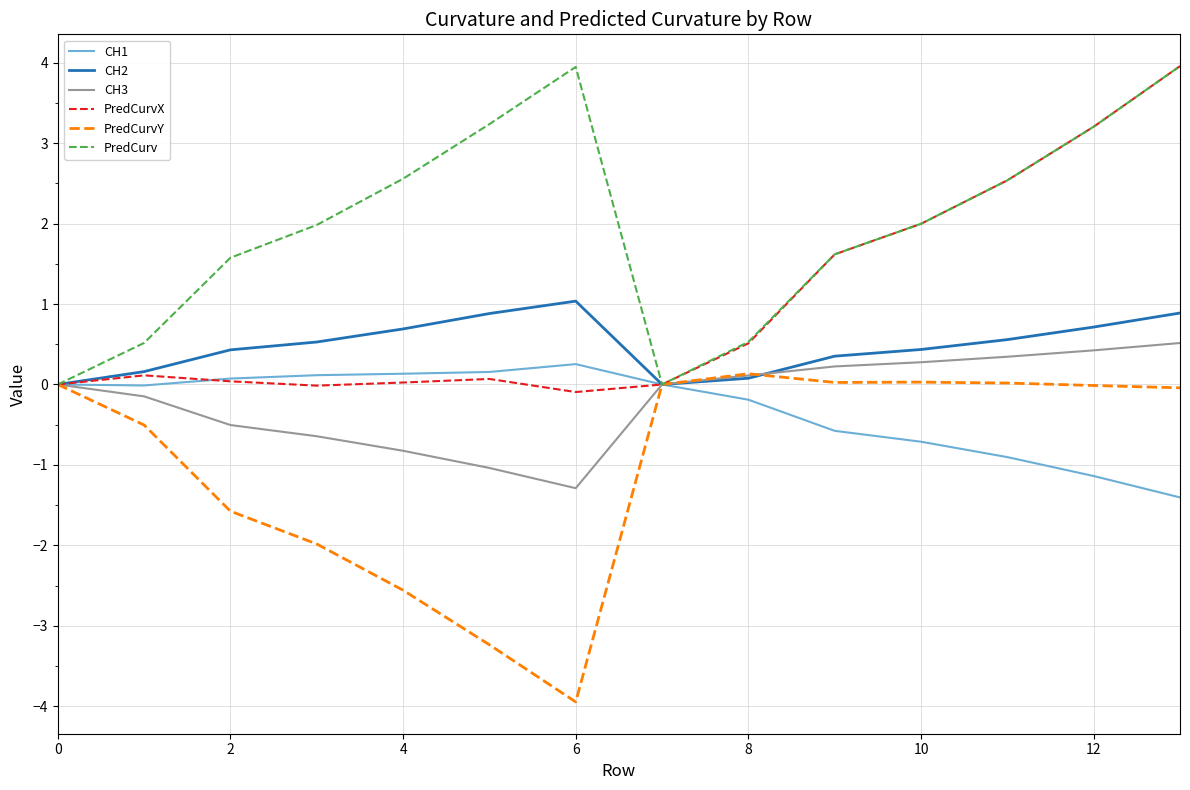

Which series has the largest total across all categories?

PredCurv